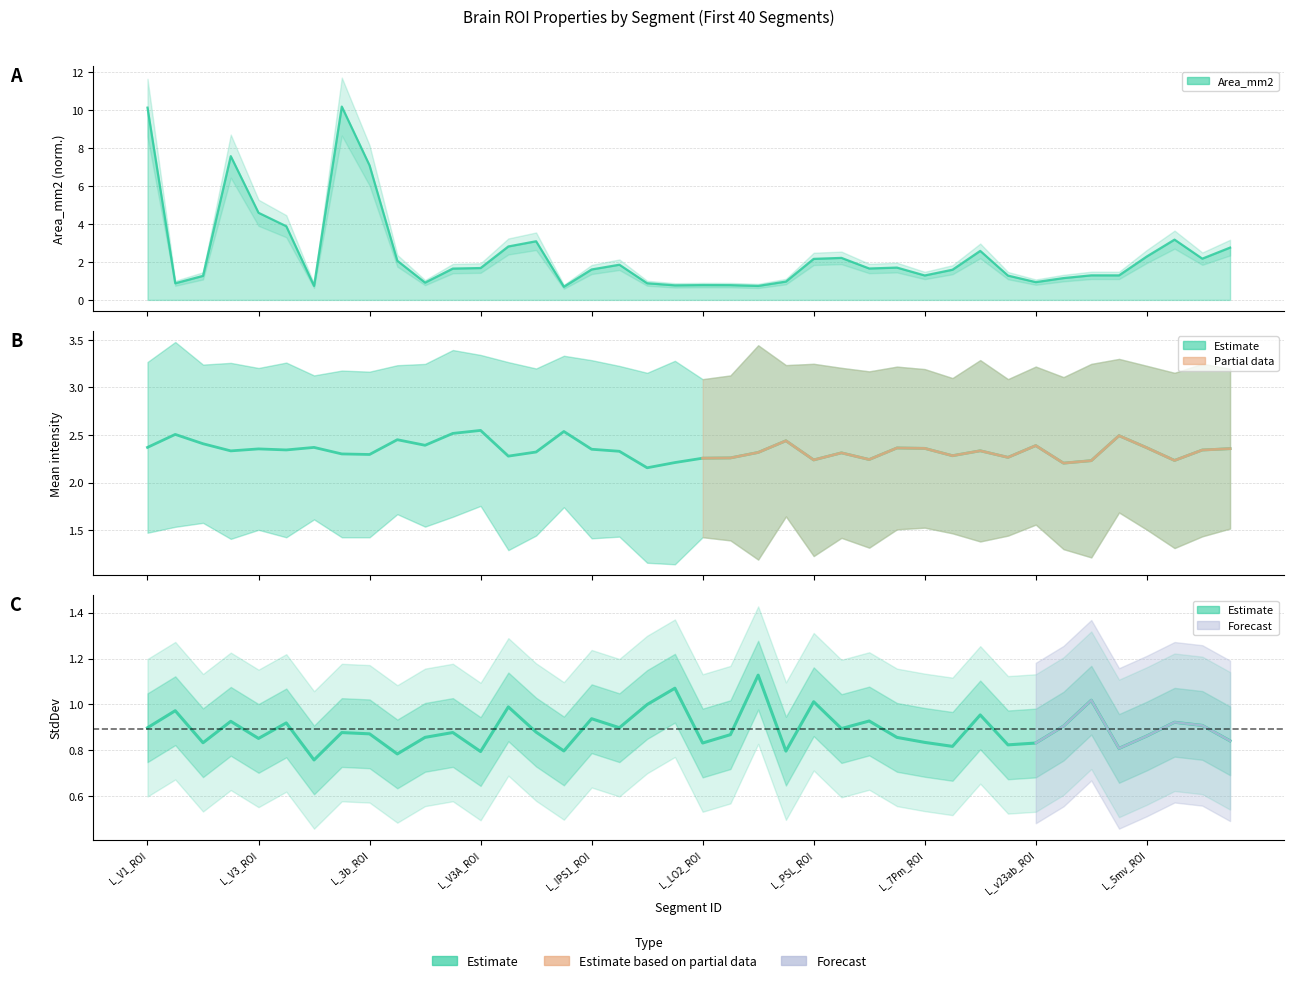

The value of Mean at 11 is 0.7. True or false?

False